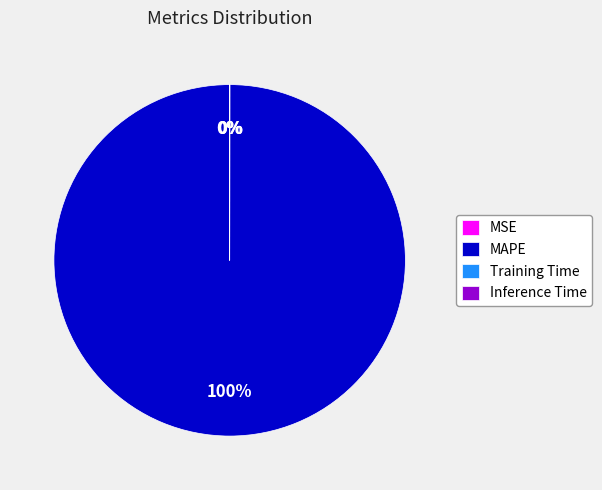

Which slice is the largest?

MAPE